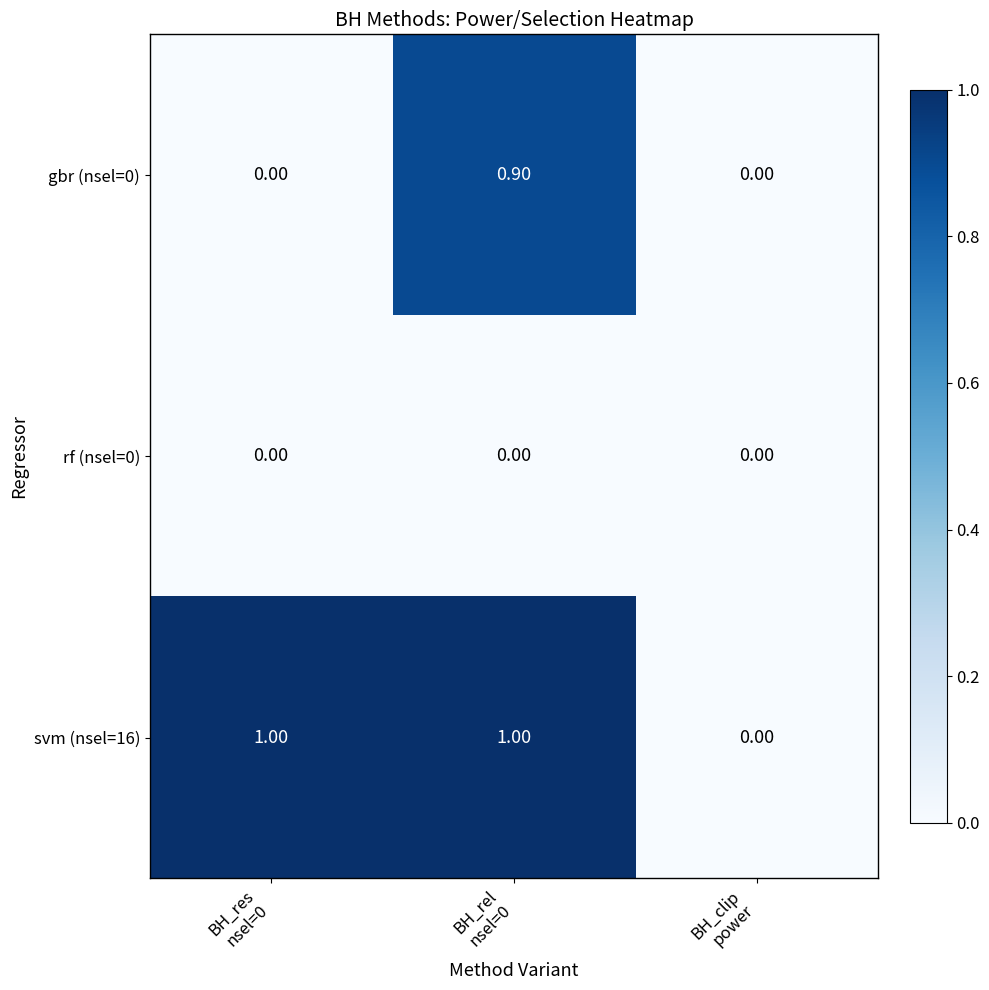

Which series changed the most between BH_res
nsel=0 and BH_clip
power?

svm (nsel=16)